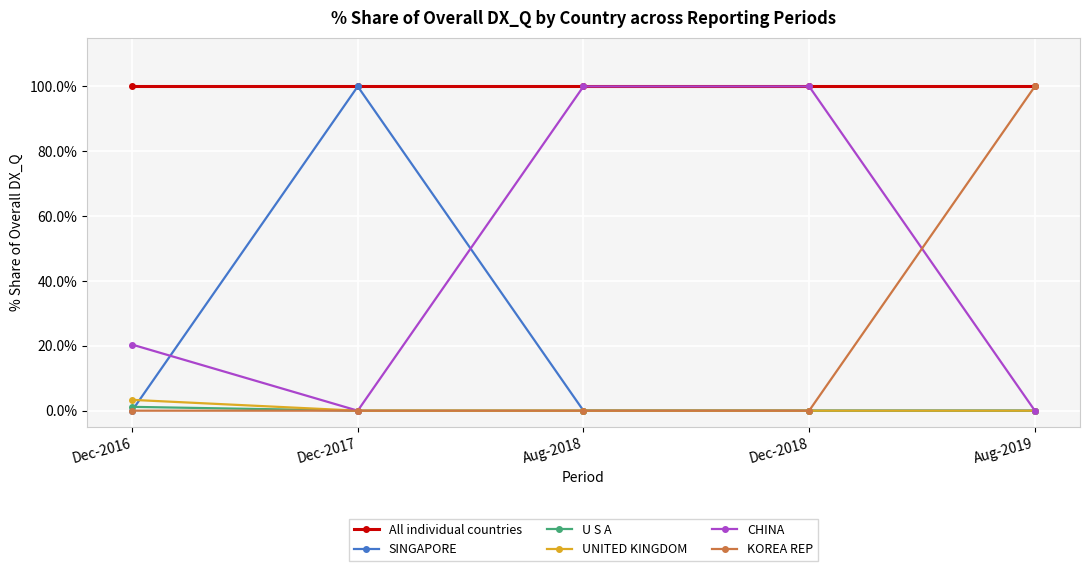

How many categories are shown in the chart?

5